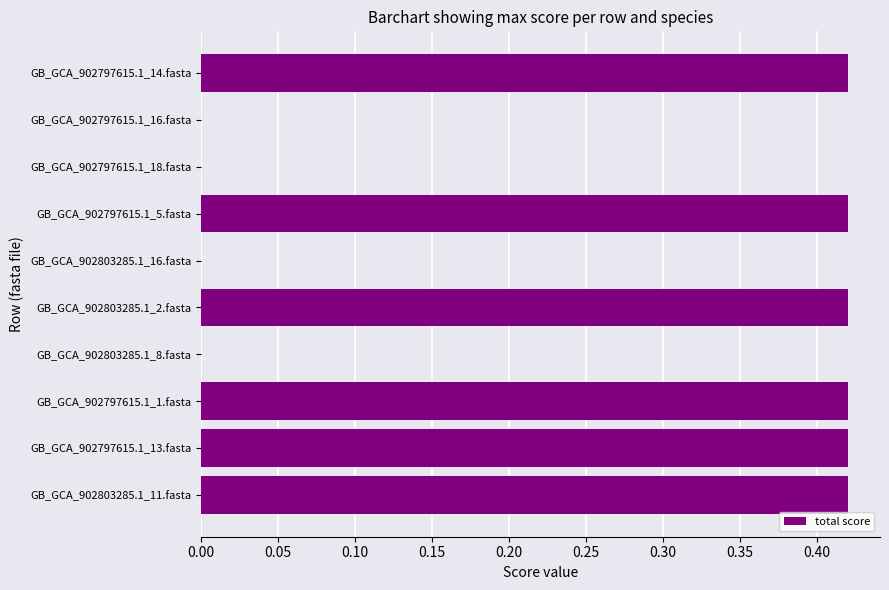

How many distinct data groups are displayed?

1